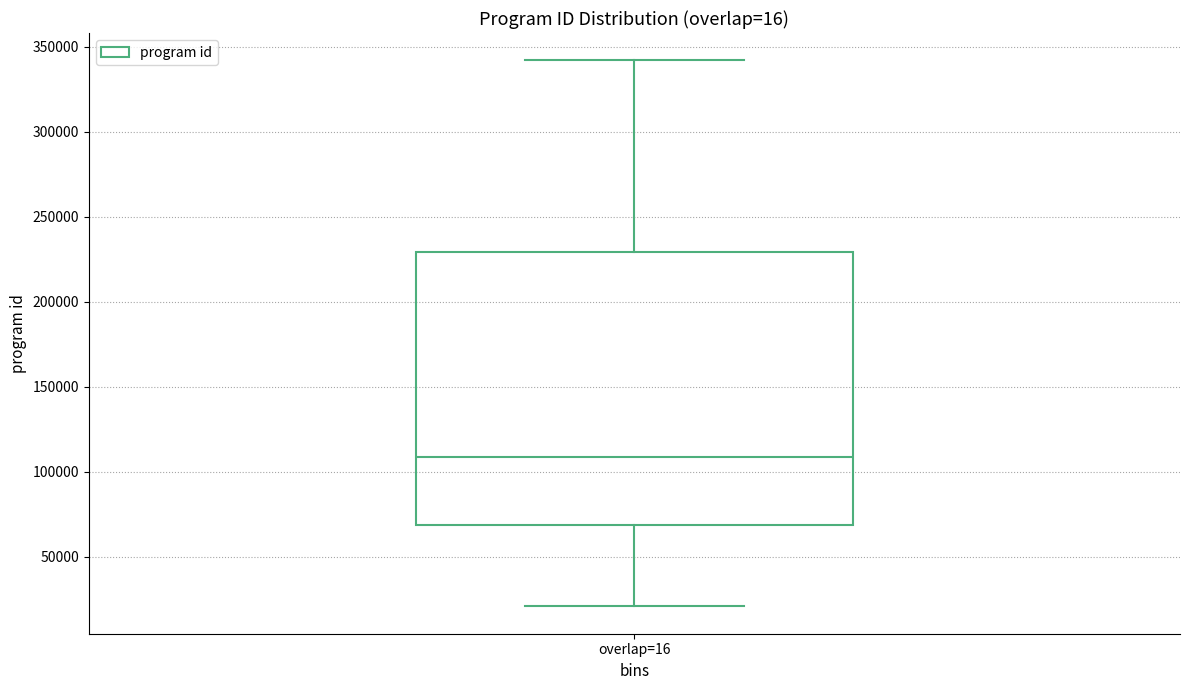

Read this box plot against the y-axis: the position of the median line, the range covered by the box, and the ends of both whiskers. The values are not printed on the chart, so give them approximately, as read against the axis.

median 110000, box 70000 to 230000, whiskers 20000 to 340000